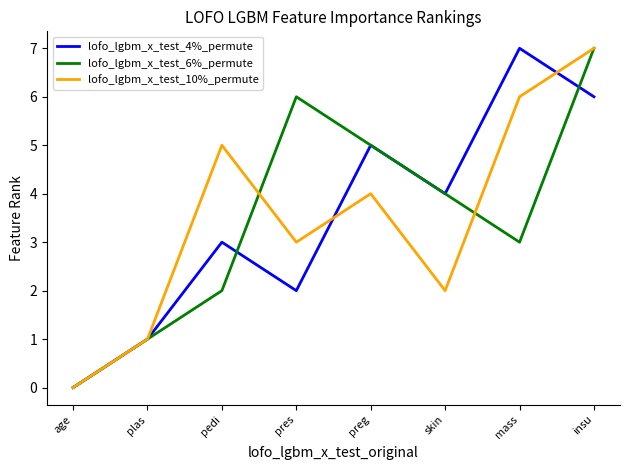

Is the value of lofo_lgbm_x_test_4%_permute at pres greater than the value of lofo_lgbm_x_test_6%_permute at plas?

Yes